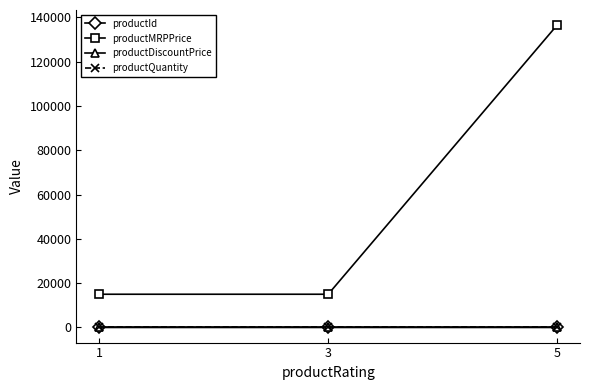

At which category is the sum across all series the highest?

5